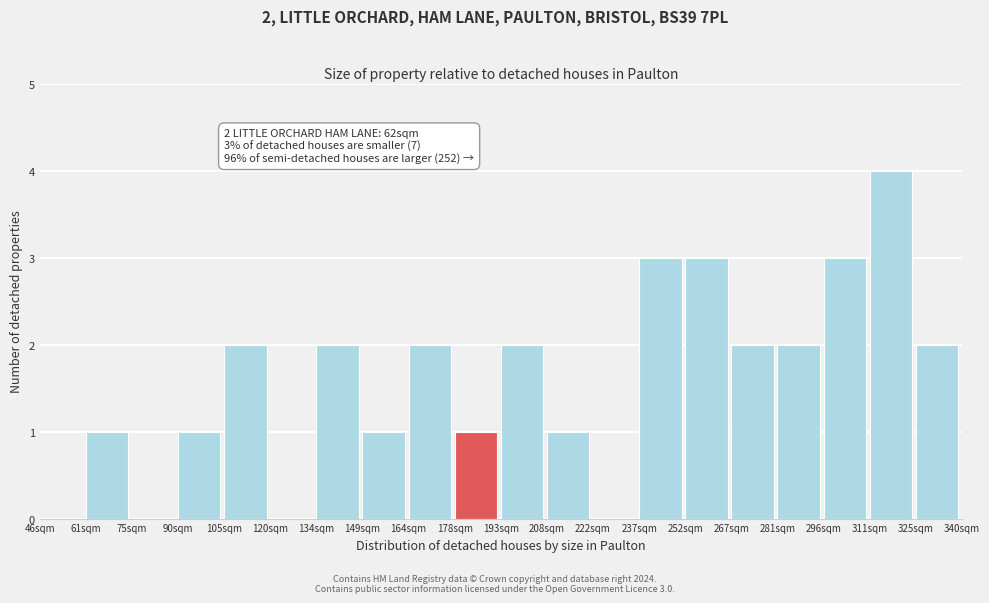

Reading right to left, list all the values displayed in this chart.

325sqm=2	311sqm=4	296sqm=3	281sqm=2	267sqm=2	252sqm=3	237sqm=3	222sqm=0	208sqm=1	193sqm=2	178sqm=1	164sqm=2	149sqm=1	134sqm=2	120sqm=0	105sqm=2	90sqm=1	75sqm=0	61sqm=1	46sqm=0